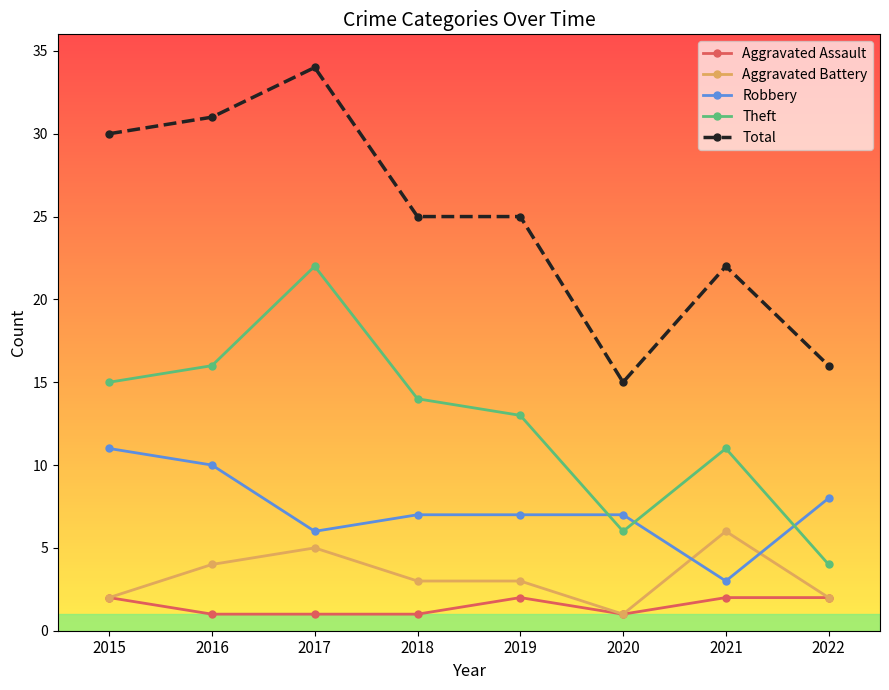

What is the value of the Theft point at the 8th from the left?

4